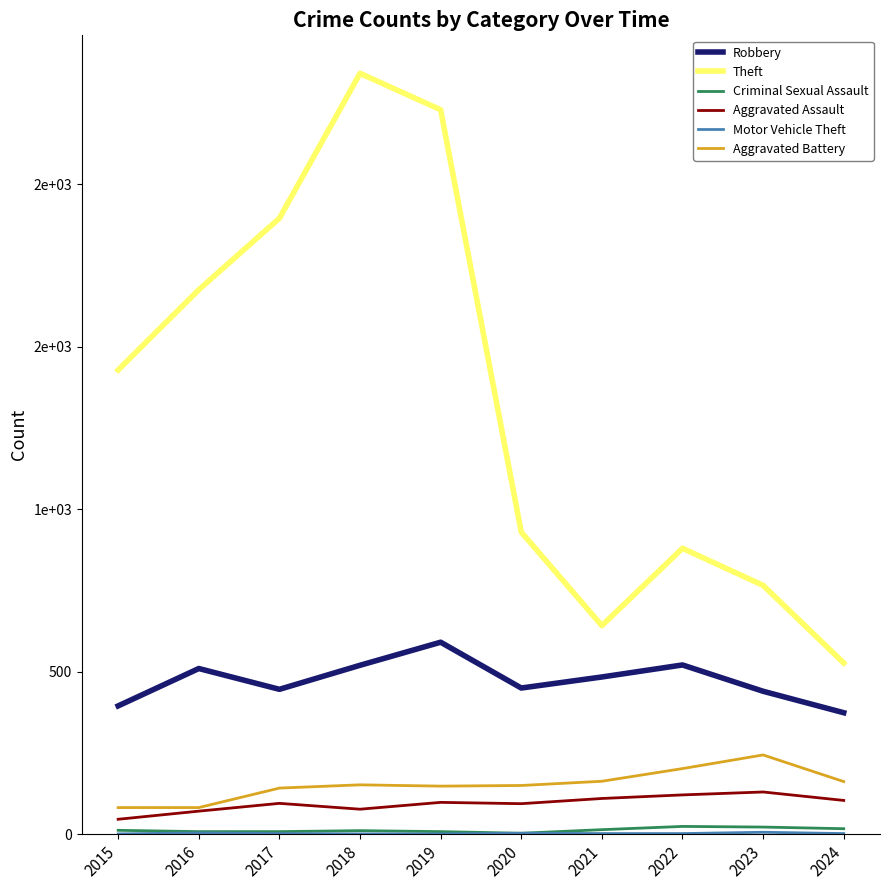

Does the chart have visible grid lines?

No